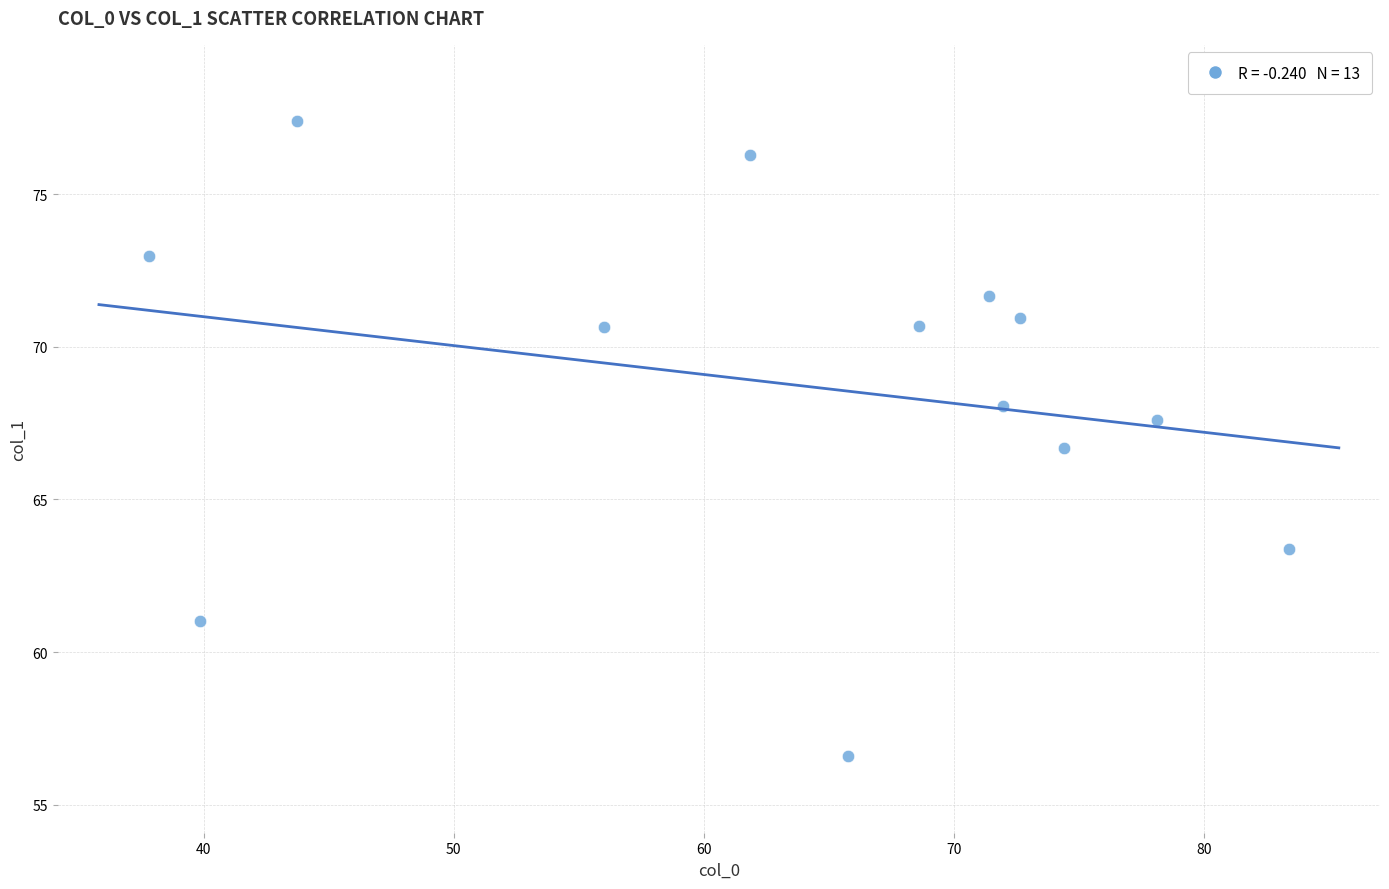

What is the range of X values (max minus min)?

45.6